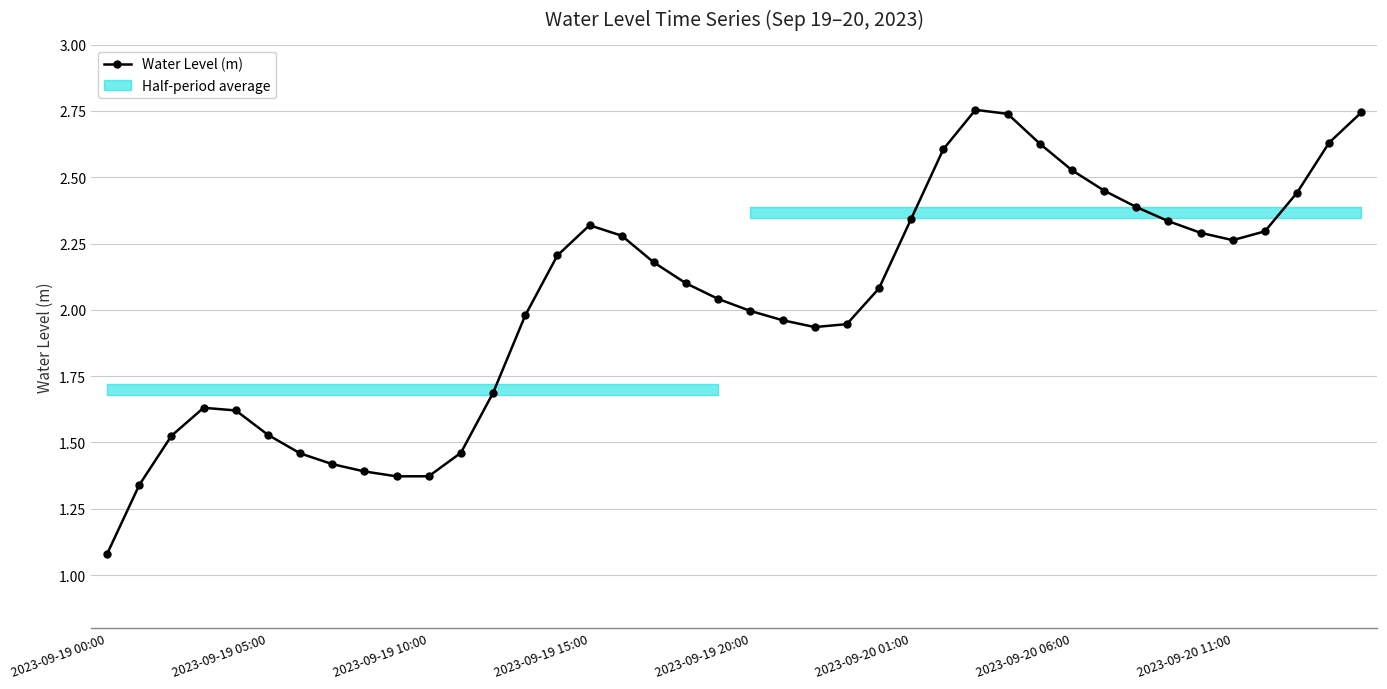

What is the sum of all values?

81.3